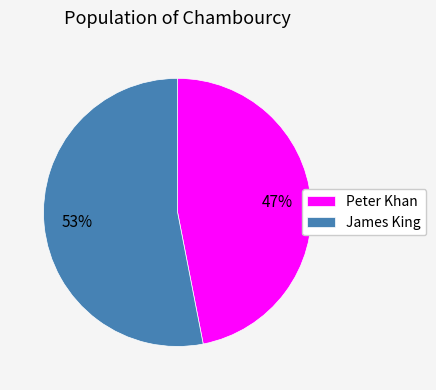

The James King slice represents 38% of the pie. True or false?

False